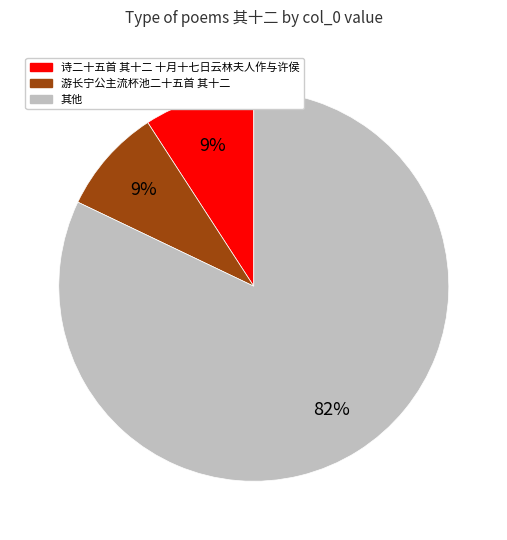

To the nearest percent, what is the average slice percentage?

33%